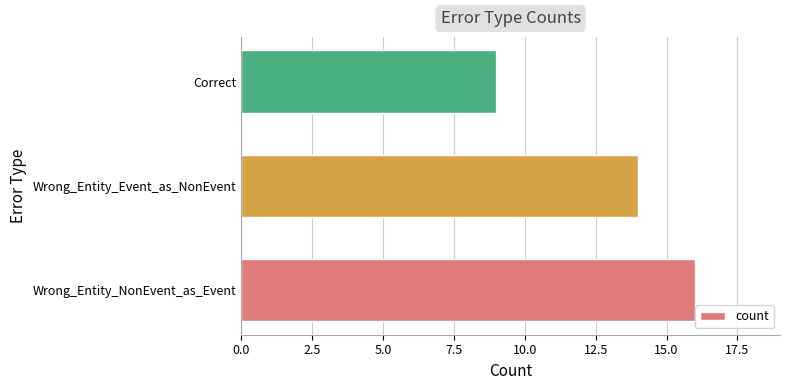

Which category has the lowest value across all series?

Correct